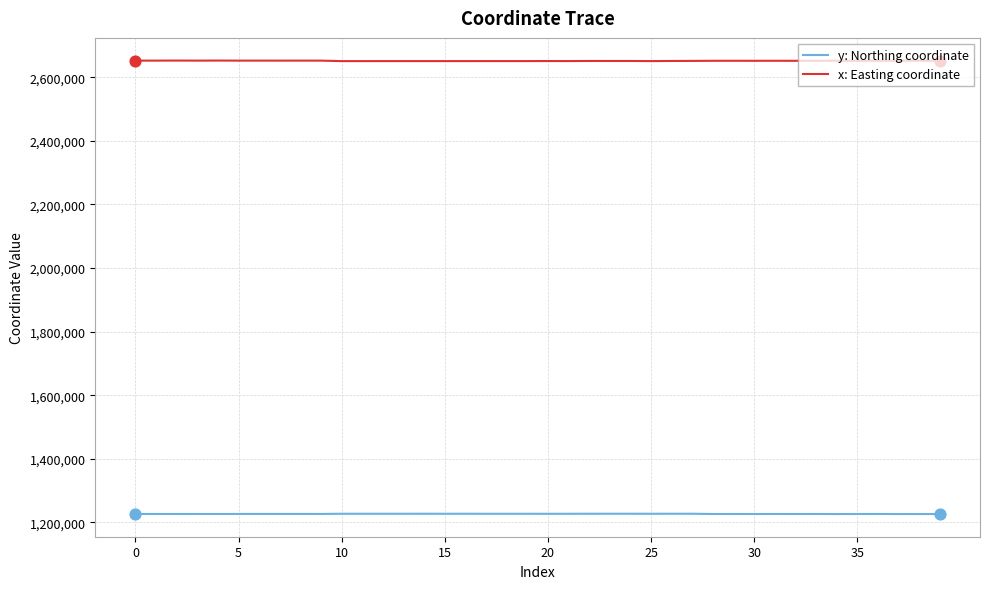

Rank the series by their maximum value, from lowest to highest.

y: Northing coordinate, x: Easting coordinate